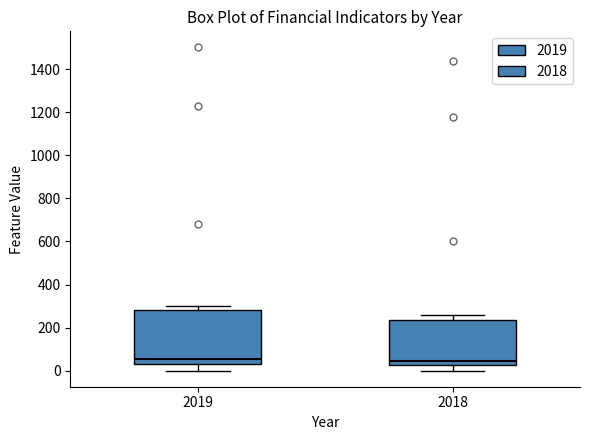

Where does the median line of the box at x = 2019 sit on the y-axis? The values are not printed on the chart, so give them approximately, as read against the axis.

60